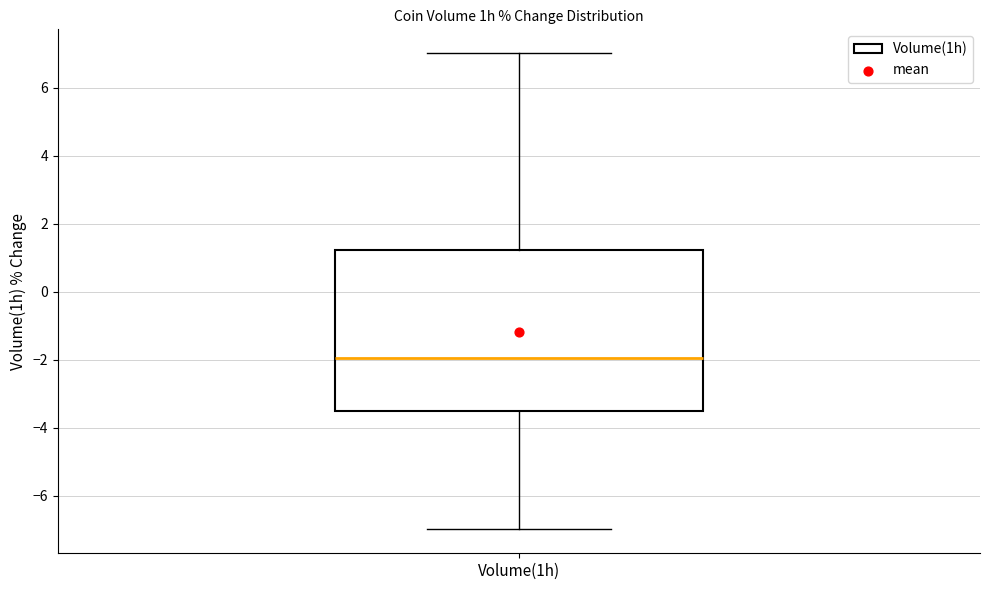

Read this box plot against the y-axis: the position of the median line, the range covered by the box, and the ends of both whiskers. The values are not printed on the chart, so give them approximately, as read against the axis.

median -2.0, box -3.6 to 1.2, whiskers -7.0 to 7.0